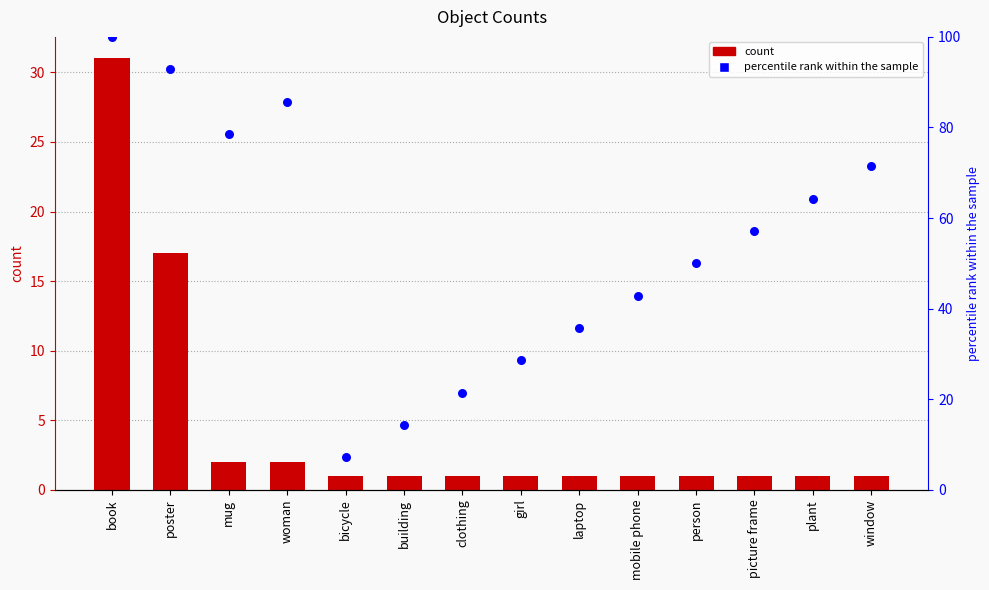

Which series has the largest total across all categories?

percentile rank within the sample